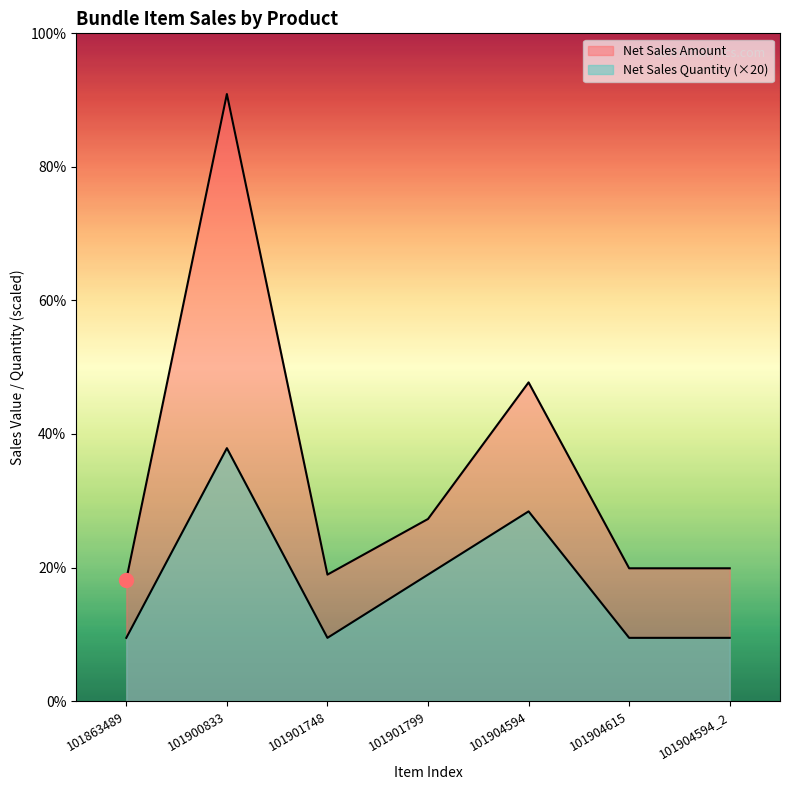

Which series has the largest total across all categories?

Net Sales Amount